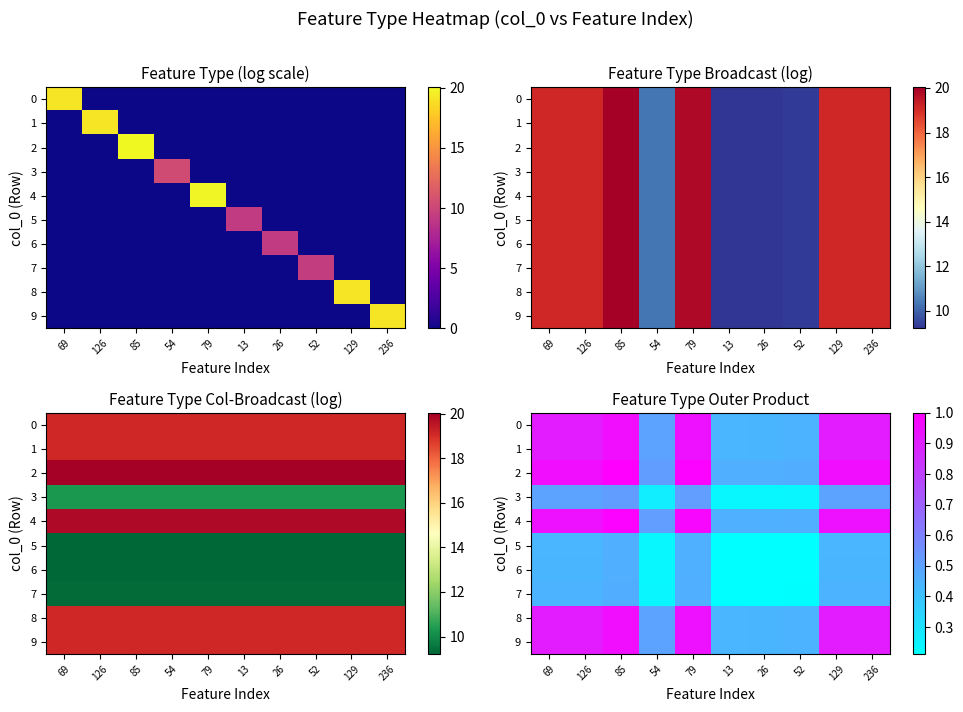

Rank the series at 69 from highest to lowest value.

2, 4, 9, 1, 8, 0, 3, 7, 6, 5